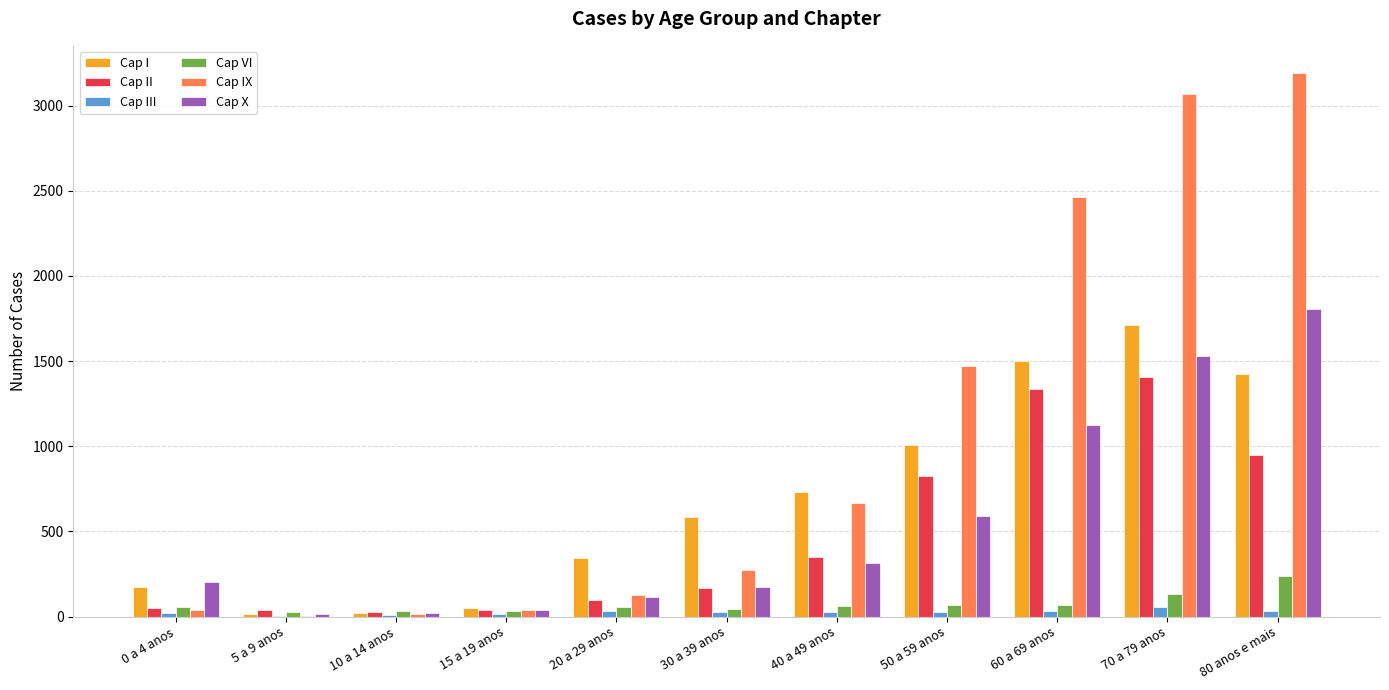

Which series has the largest total across all categories?

Cap IX